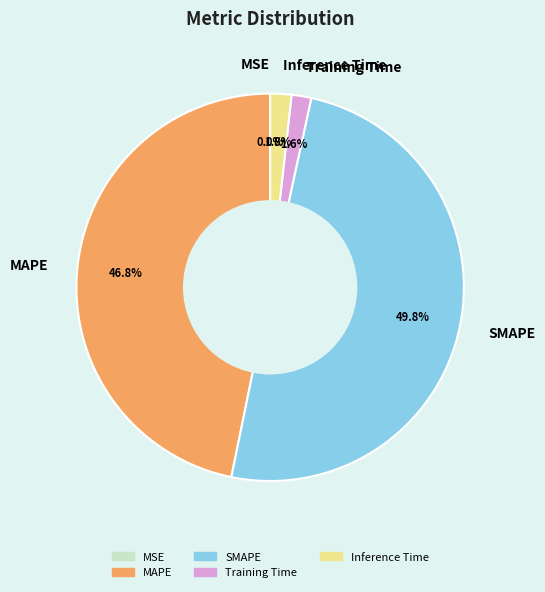

Which has a higher value, SMAPE or MAPE?

SMAPE